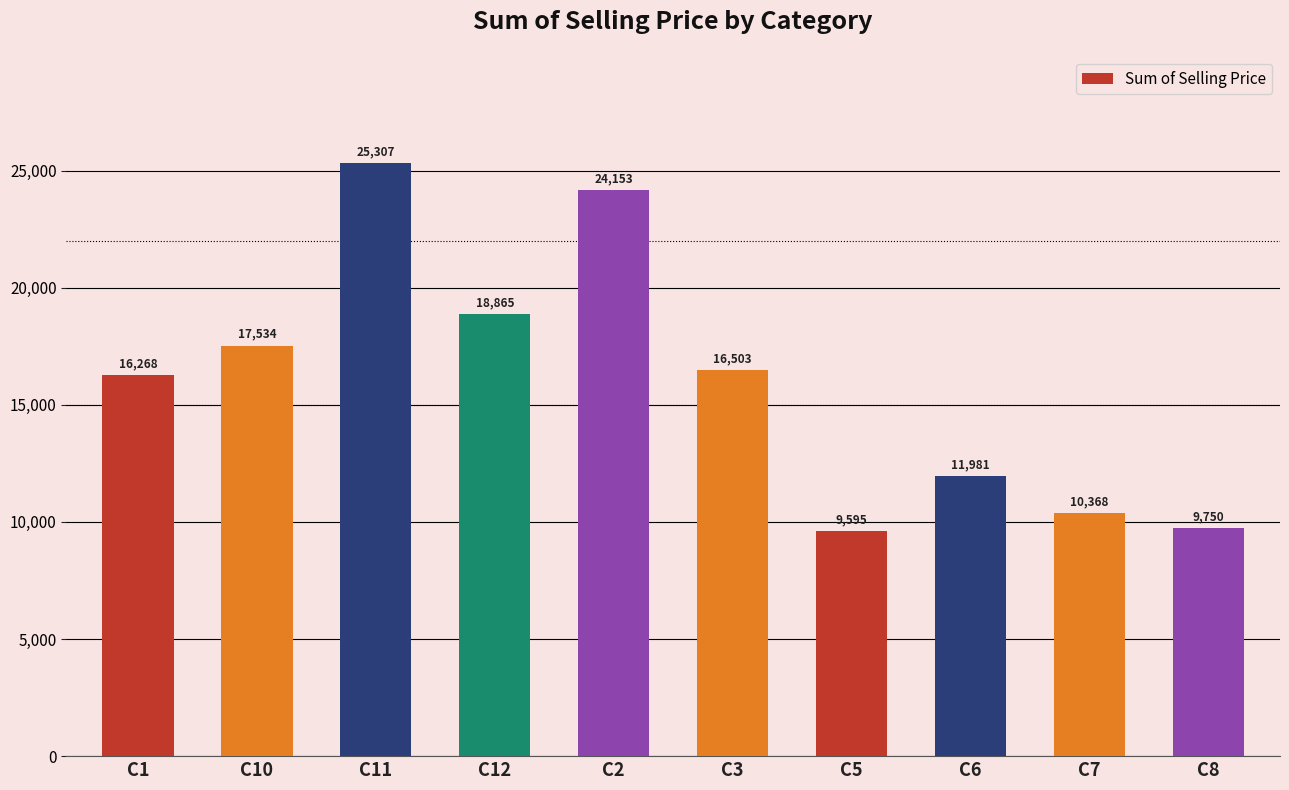

The value at C7 is 10367.9. True or false?

True